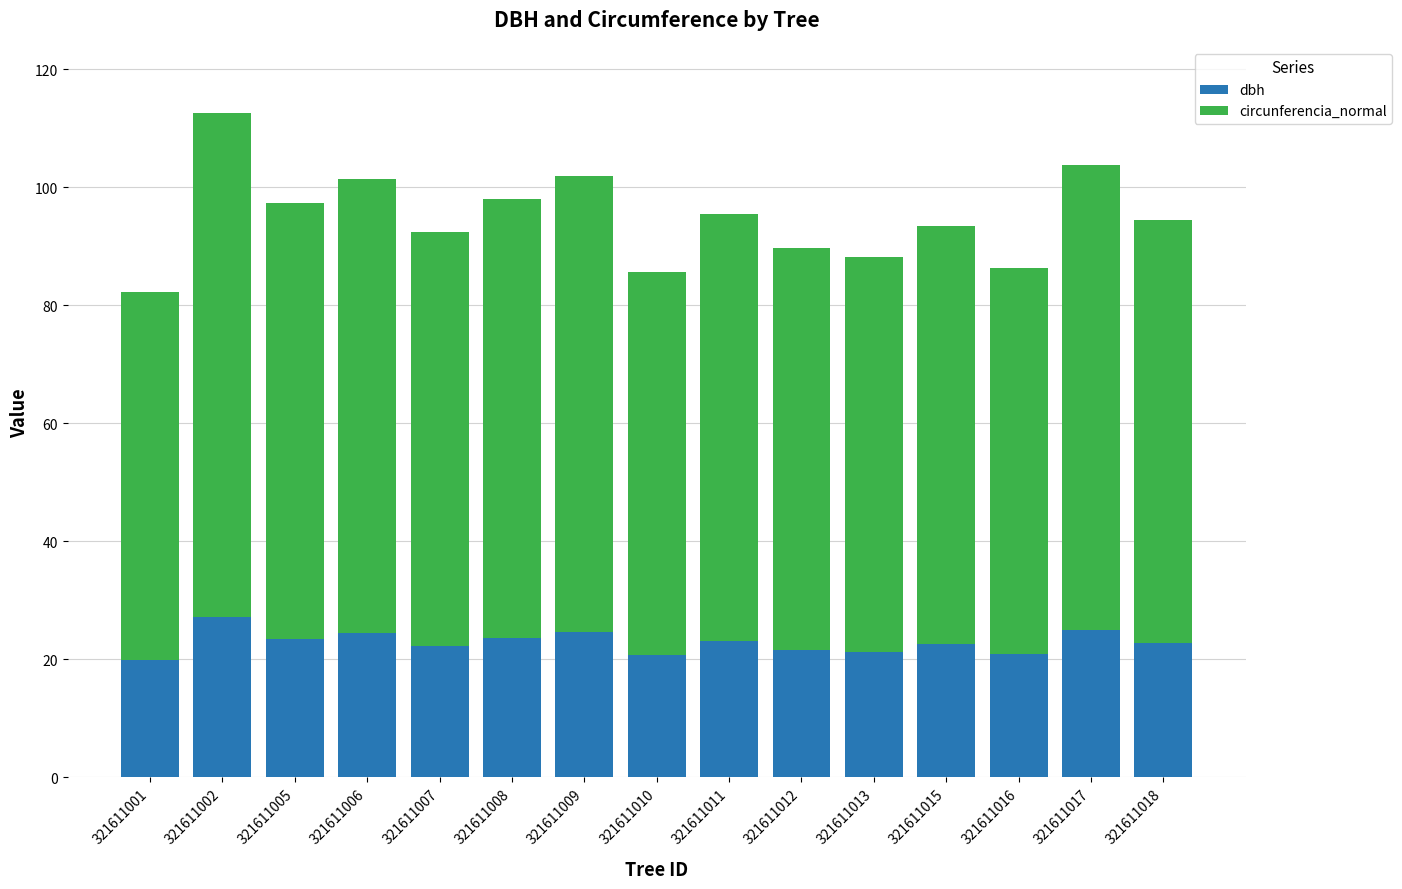

What is the sum of the dbh values at 321611012 and 321611013?

42.9